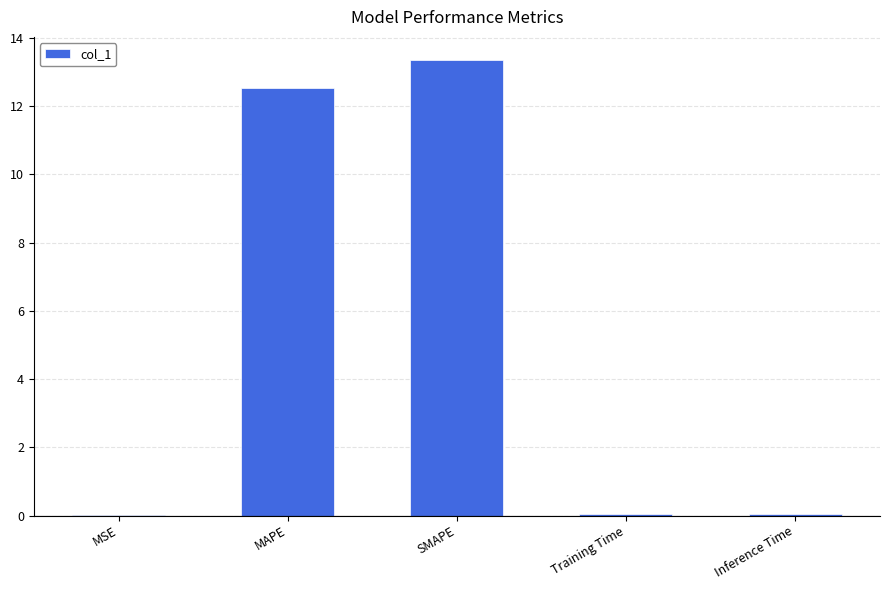

Is it true that the value at MAPE is 12.5?

True